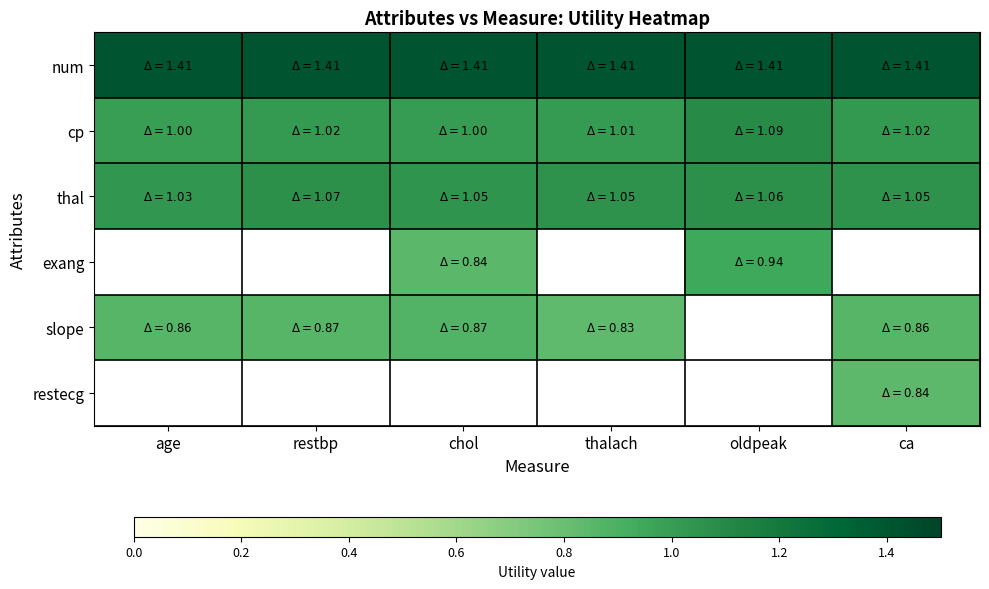

What is the greatest value displayed?

1.4